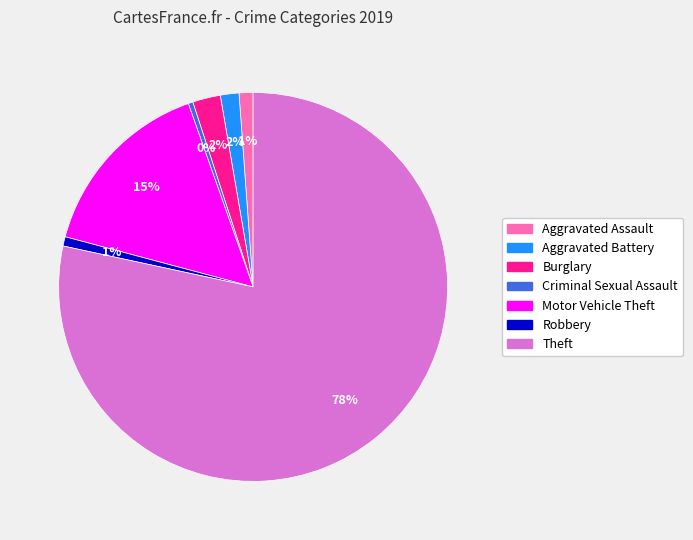

True or false: Criminal Sexual Assault accounts for 7% of the total.

False